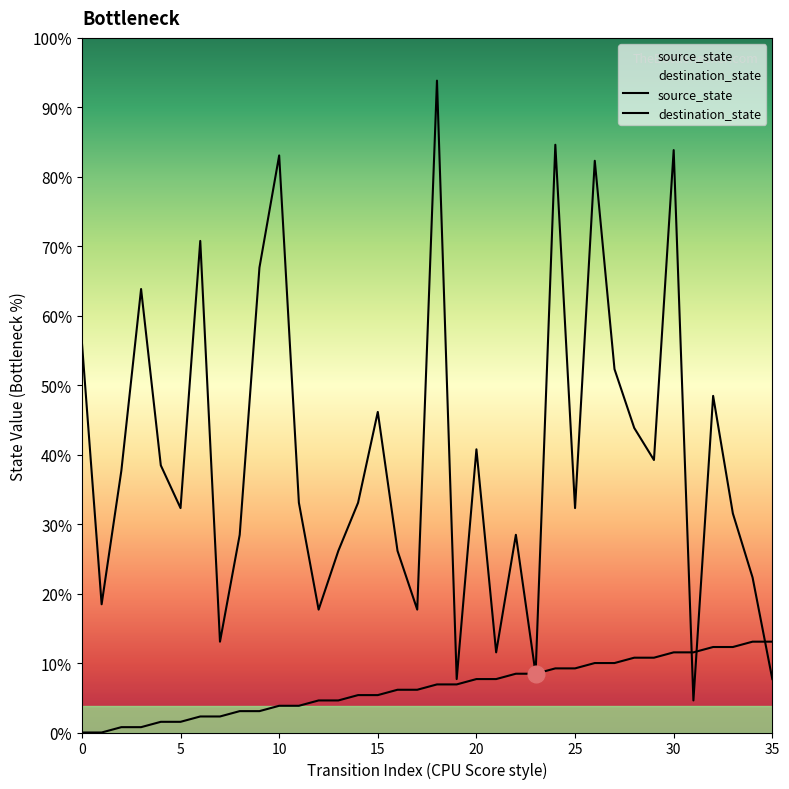

What is the total value across all series at 6?

95